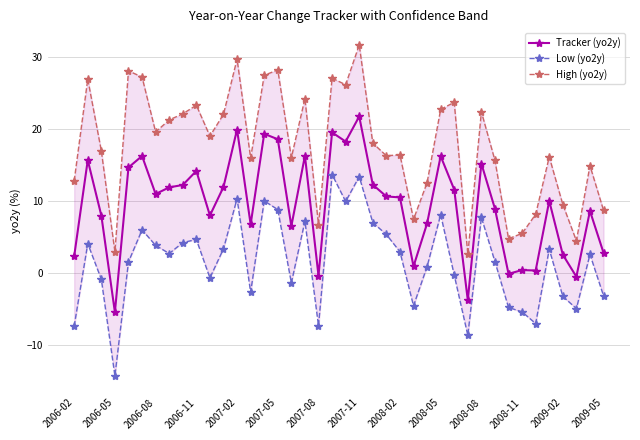

The value of Tracker (yo2y) at 2006-11 is 14.2. True or false?

True